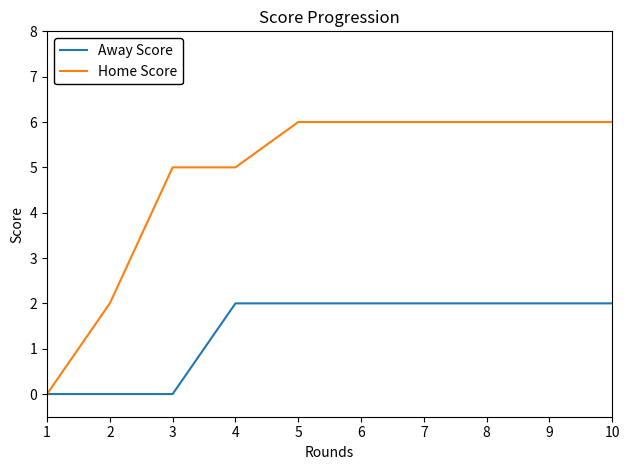

Which series has the widest spread of values?

Home Score